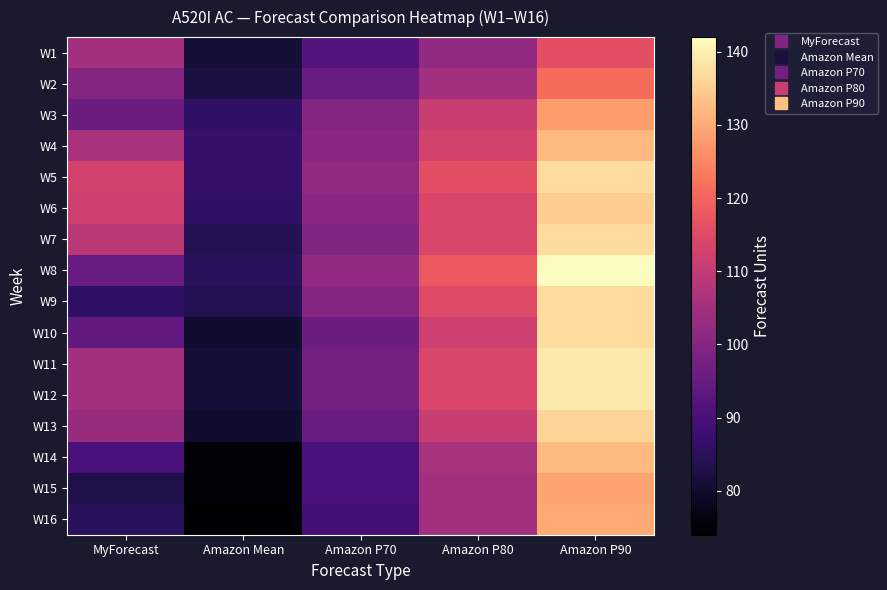

Count the number of data series in this chart.

16